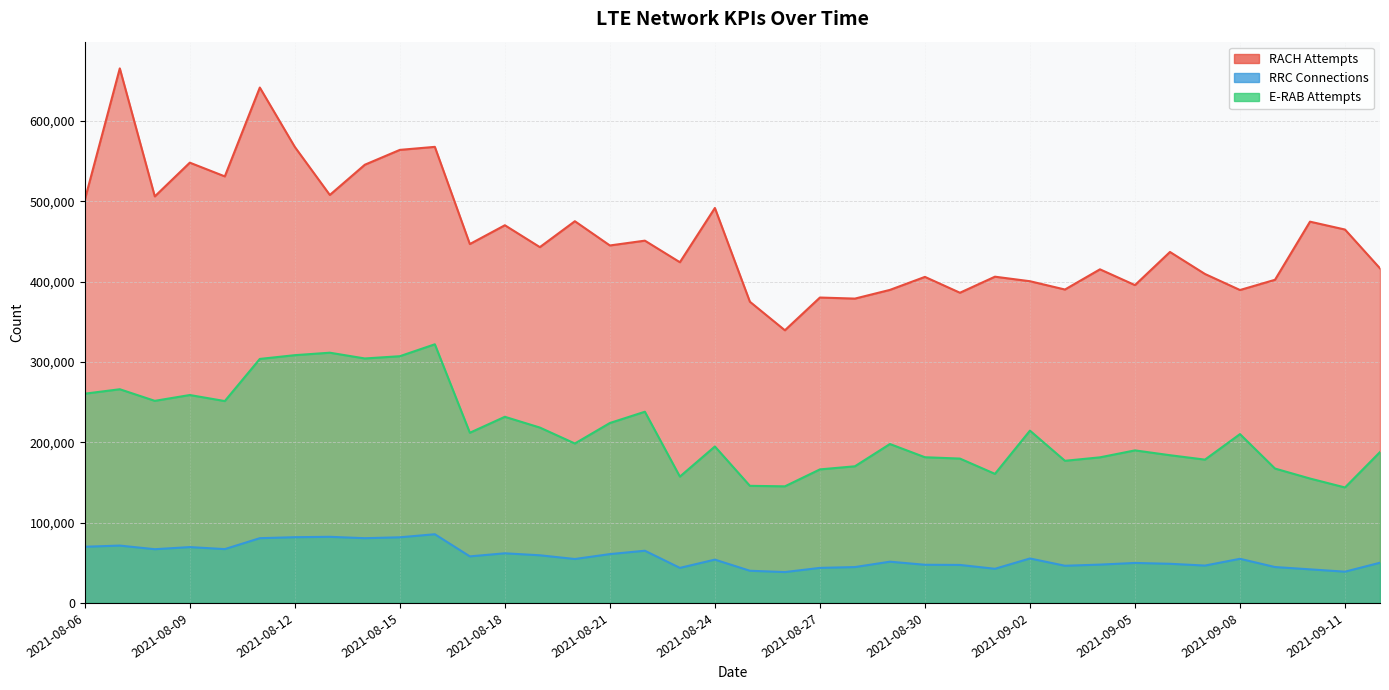

How many interior local valleys does the E-RAB Attempts series have?

11